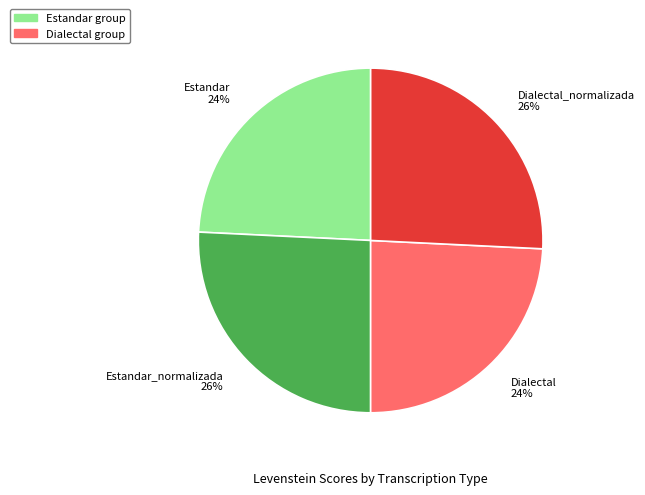

Is there a majority slice in this chart?

No